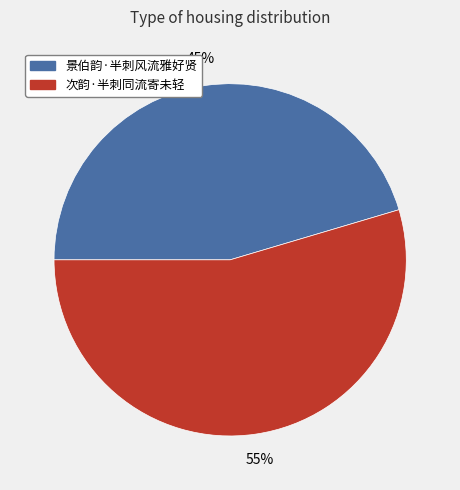

The 次韵·半刺同流寄未轻 slice represents 61% of the pie. True or false?

False